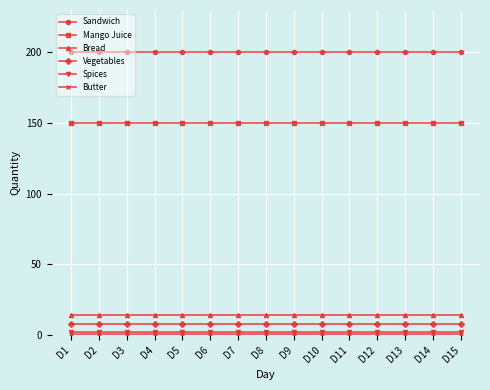

True or false: Sandwich and Vegetables intersect in this chart.

False